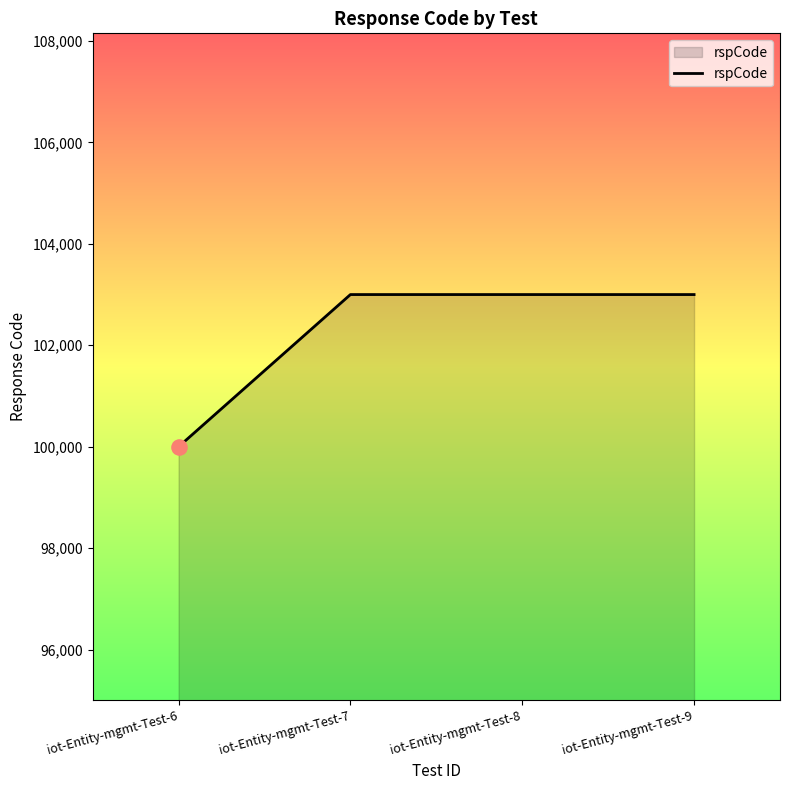

What is the change in value from iot-Entity-mgmt-Test-6 to iot-Entity-mgmt-Test-9?

+3000